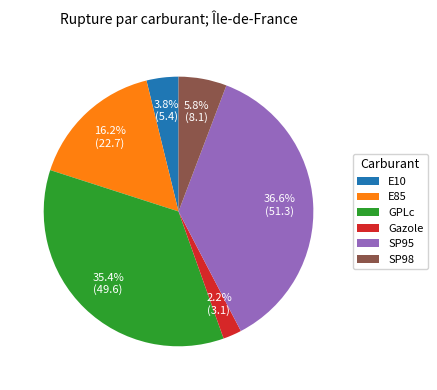

Does E10 account for over 50% of the chart?

No